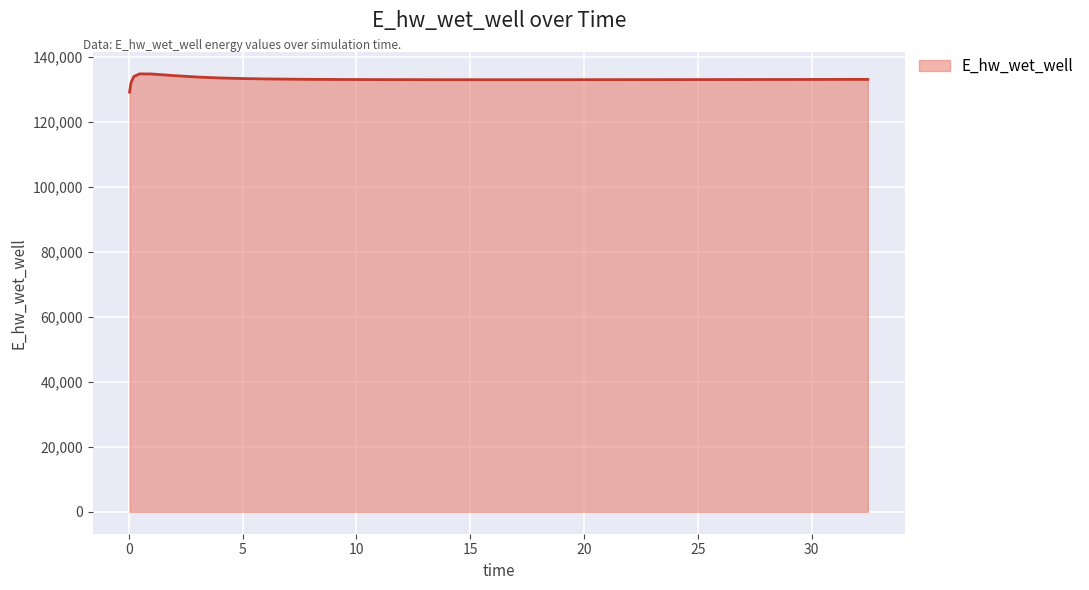

What is the maximum value shown in the chart?

134698.2